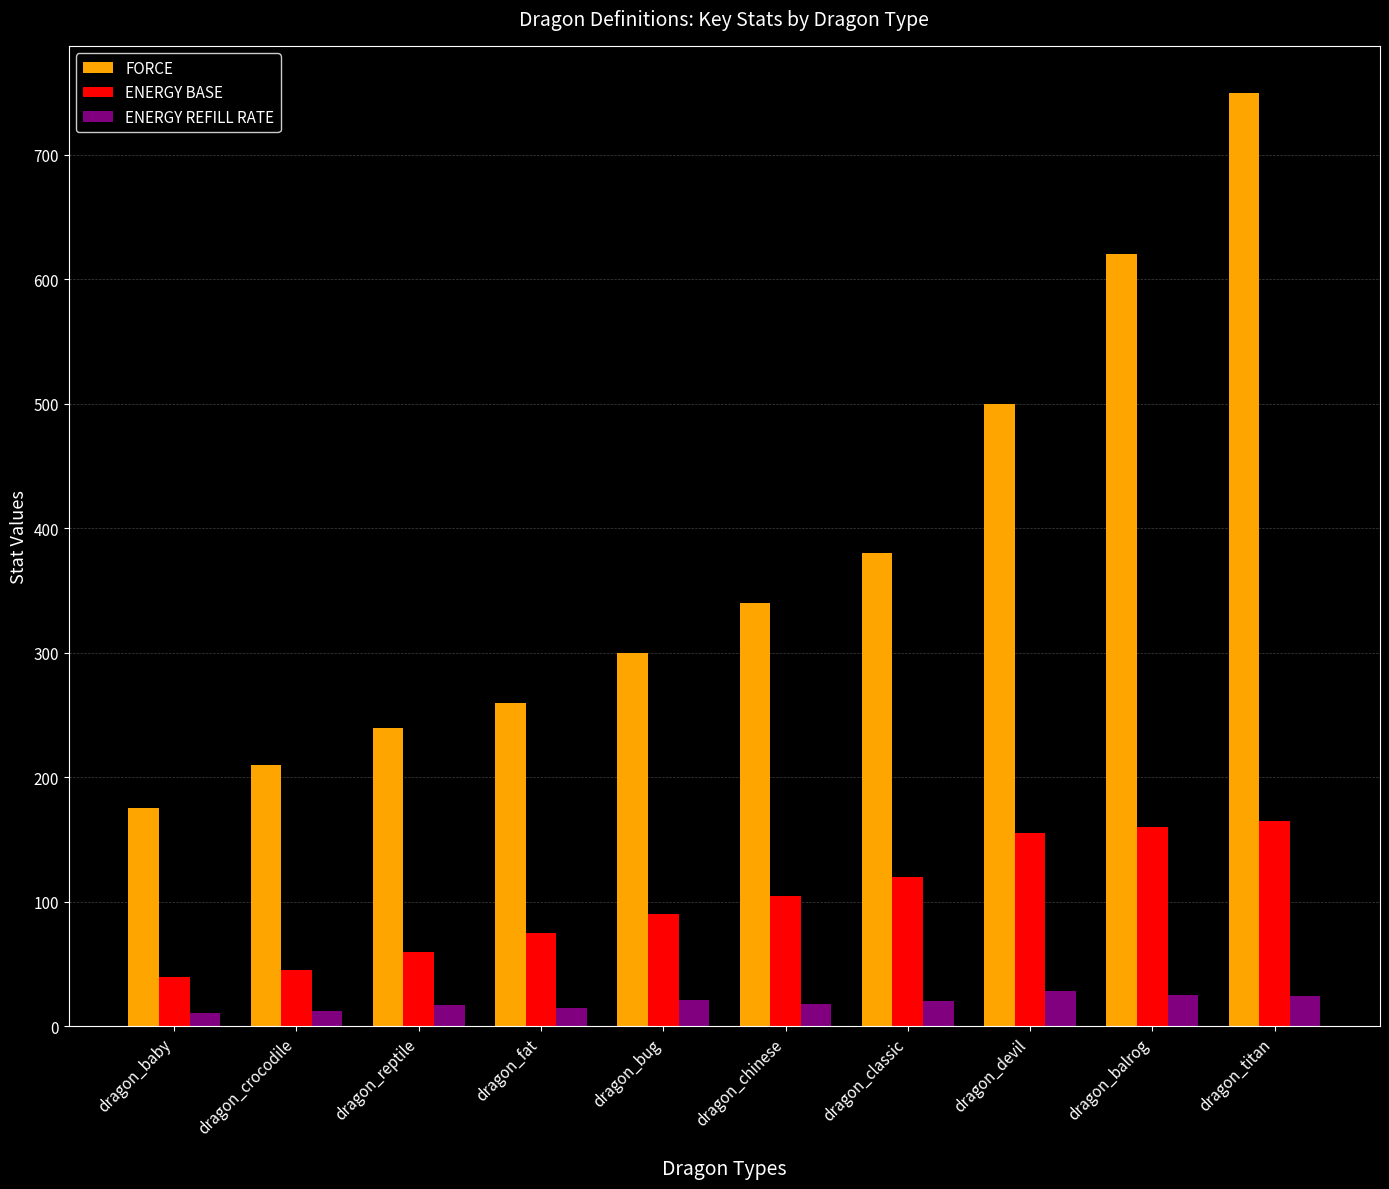

Which category has the lowest value in the FORCE series?

dragon_baby